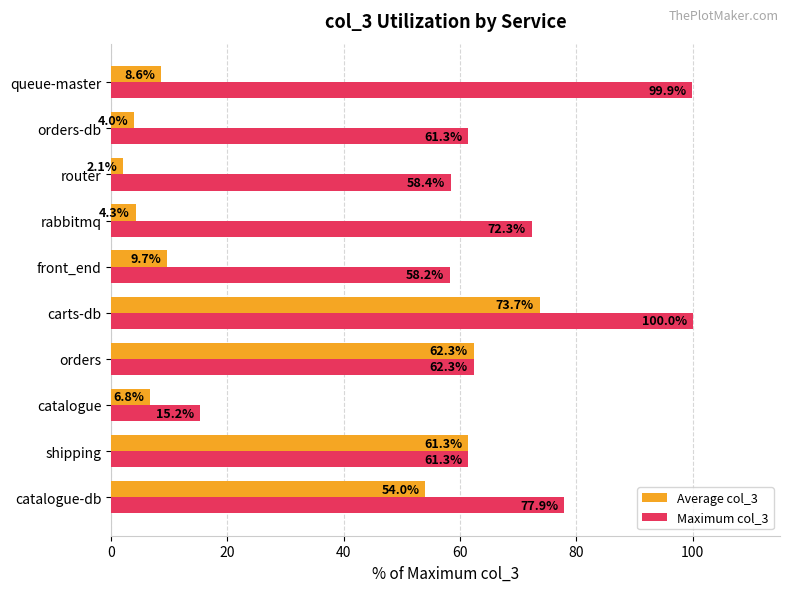

Which series has the widest spread of values?

Maximum col_3